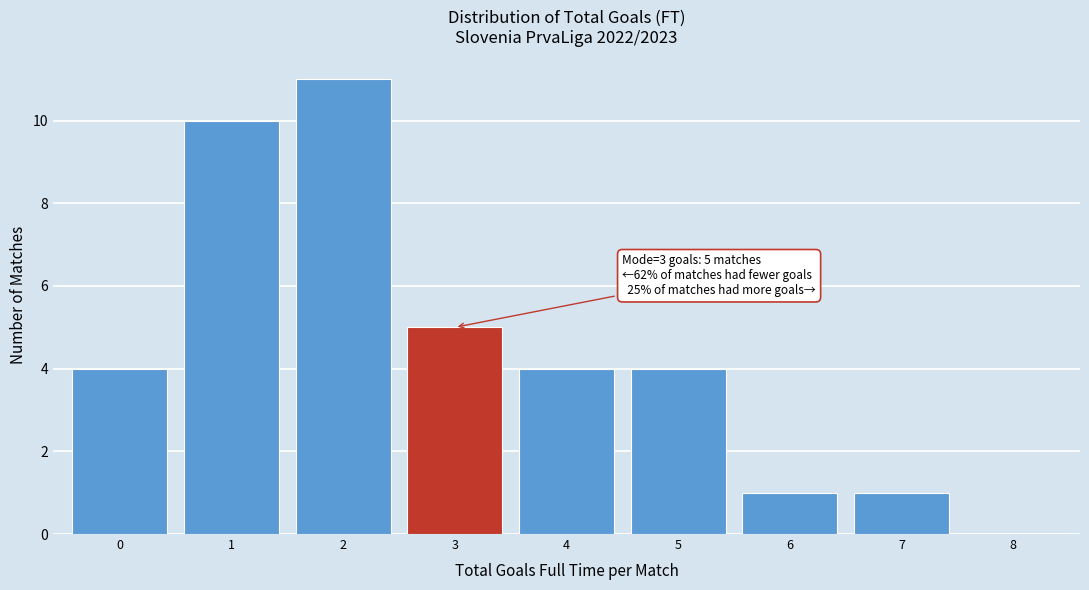

Reading left to right, what are all the values shown in this chart?

0=4	1=10	2=11	3=5	4=4	5=4	6=1	7=1	8=0